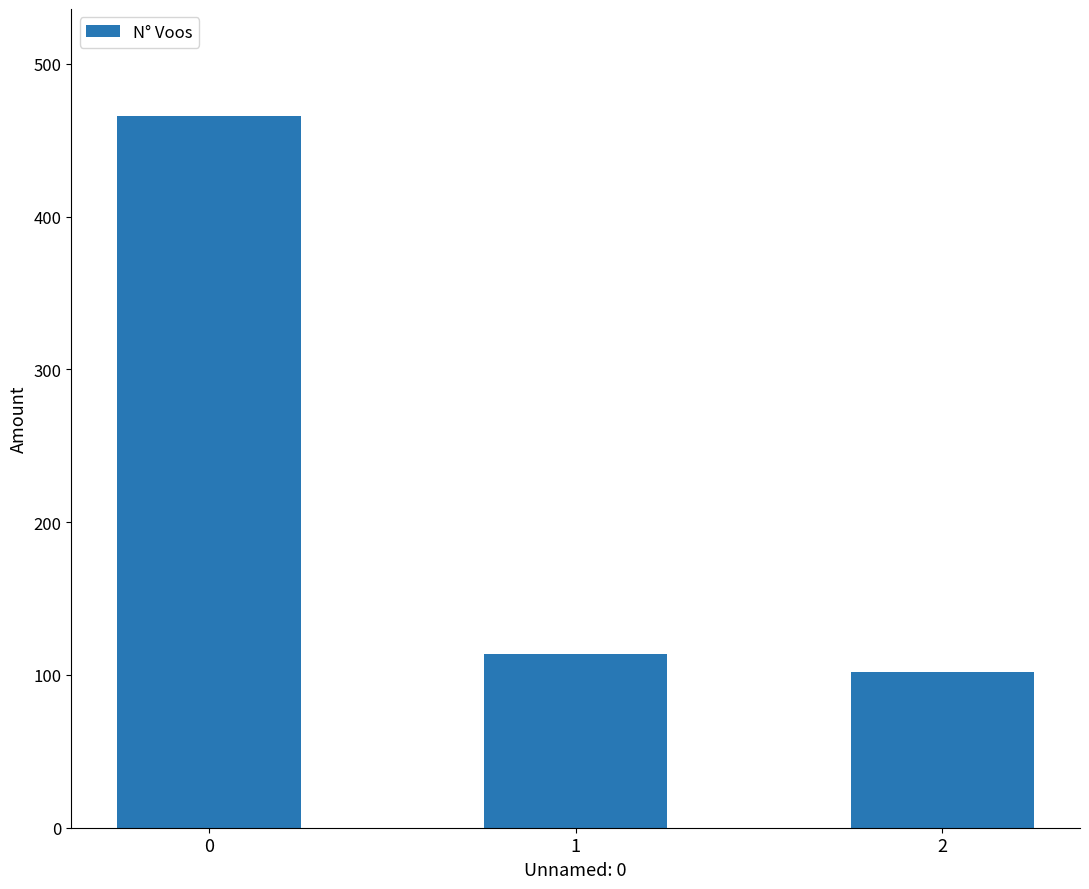

The chart shows a value of 78 at 1. True or false?

False